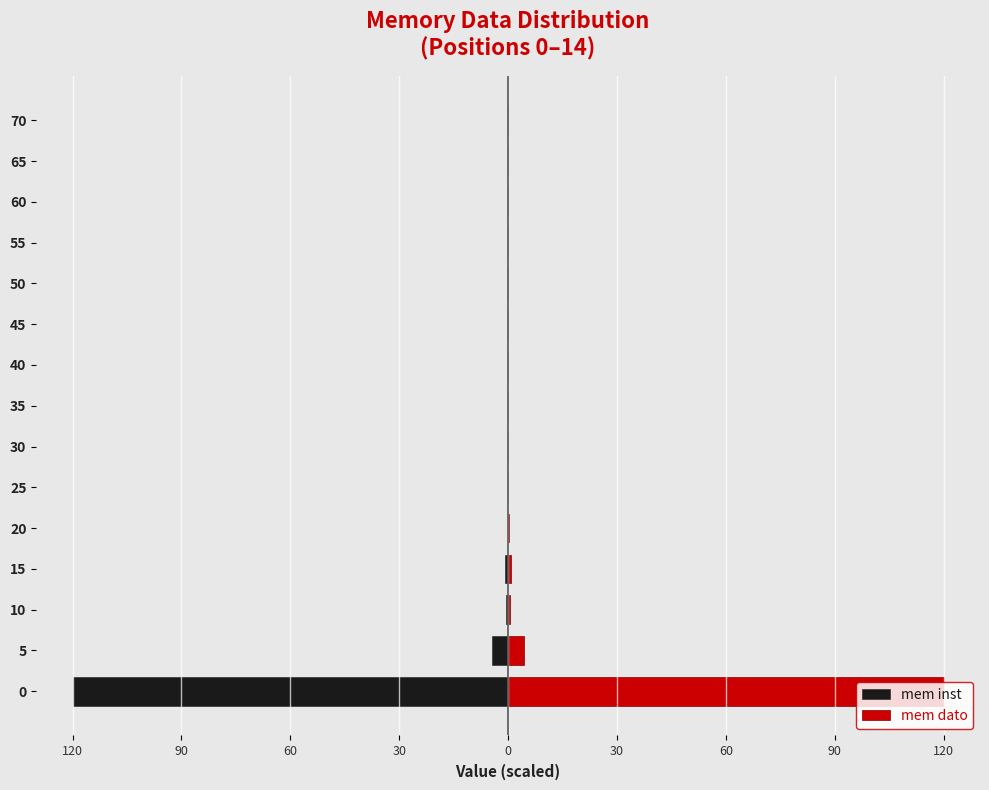

How many categories are shown in the chart?

15